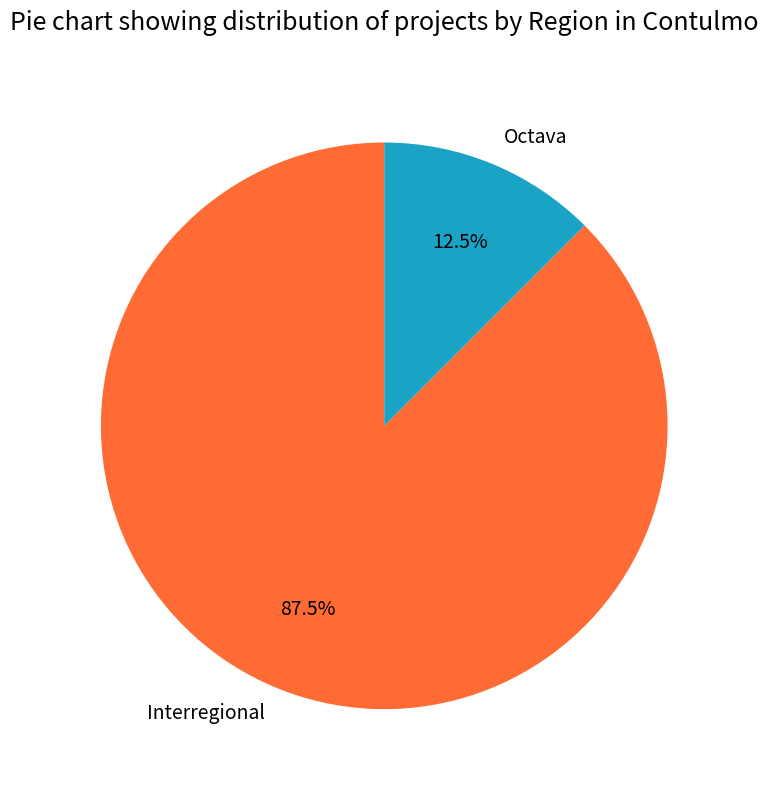

Does Octava account for over 50% of the chart?

No